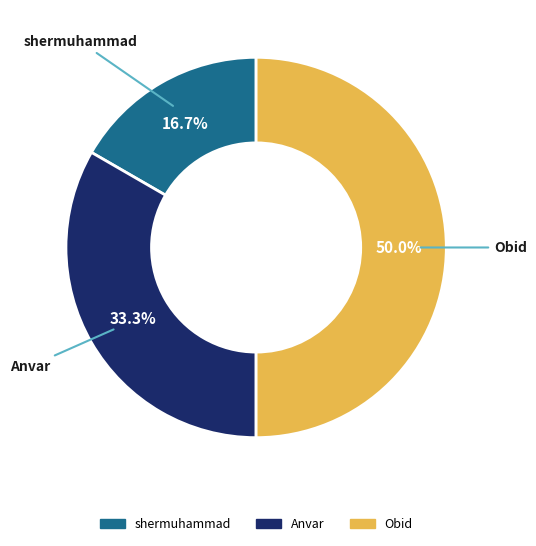

How many slices are in this pie chart?

3